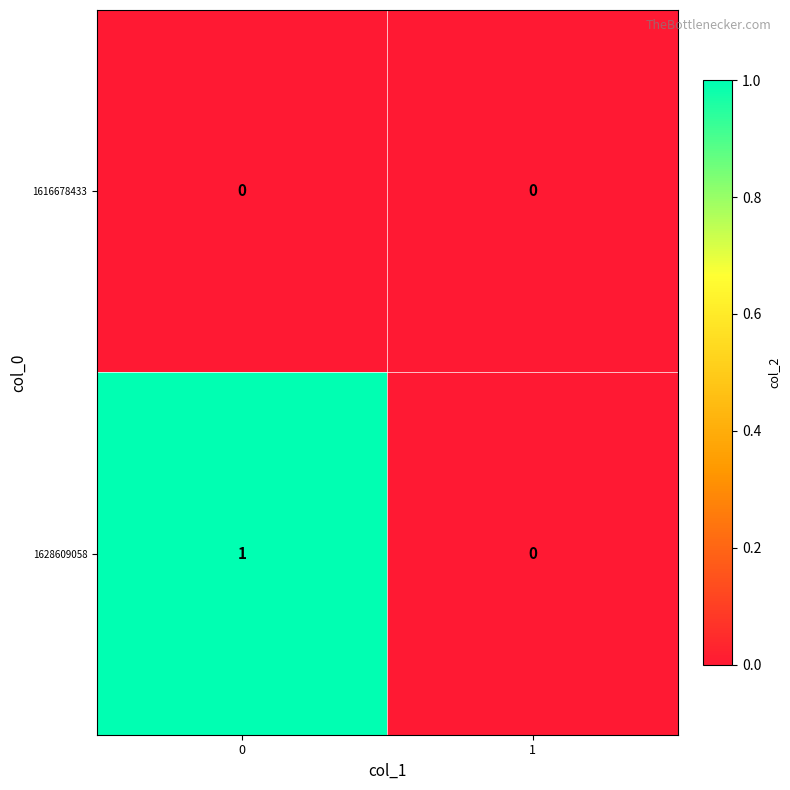

Is it true that 1628609058 equals 1 at 0?

True